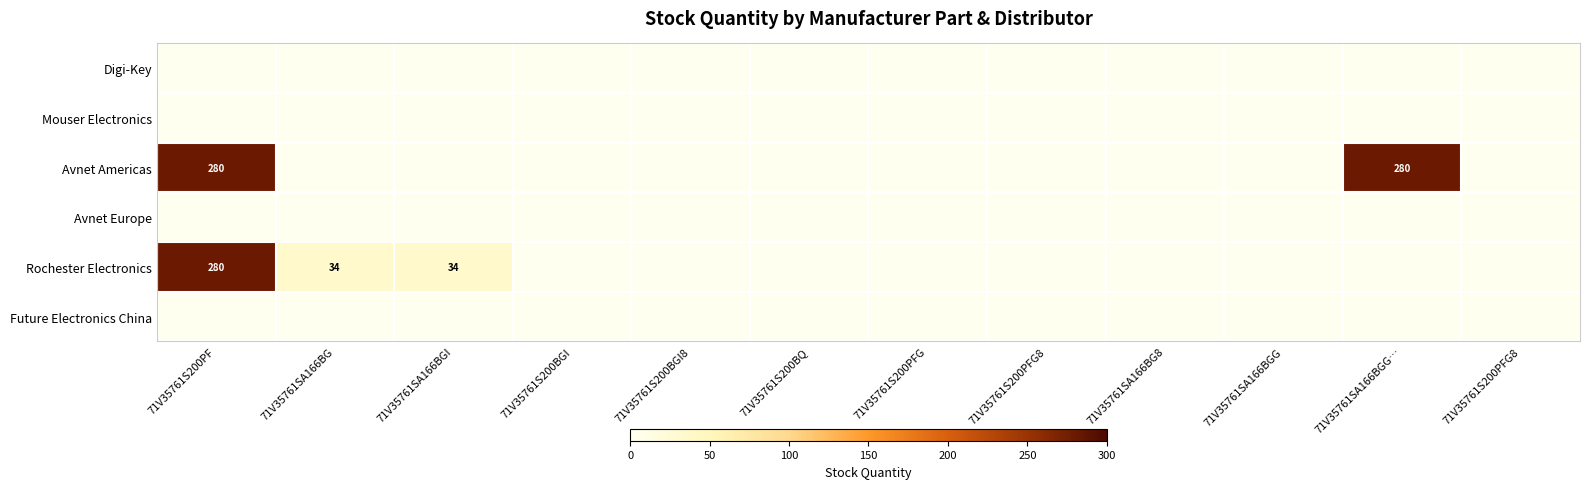

At which label does Avnet Europe reach its minimum?

71V35761S200PF